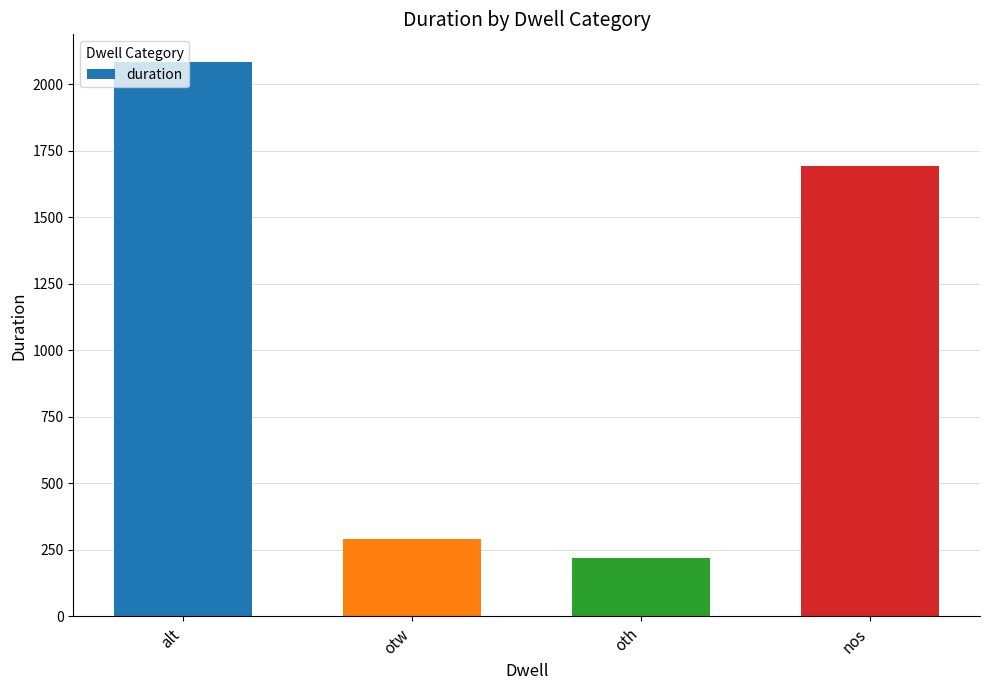

The chart shows a value of 290 at otw. True or false?

True